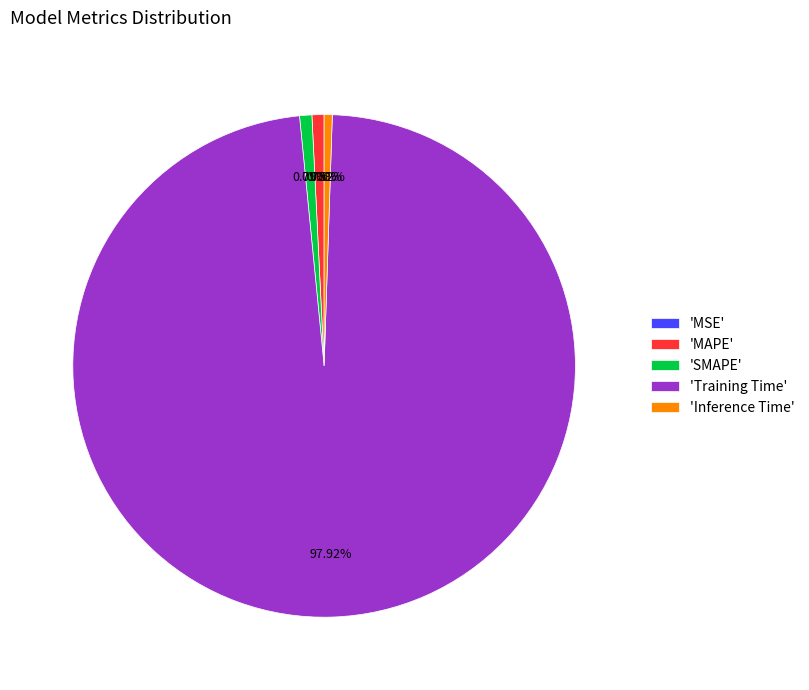

Does 'Inference Time' represent more than half of the total?

No